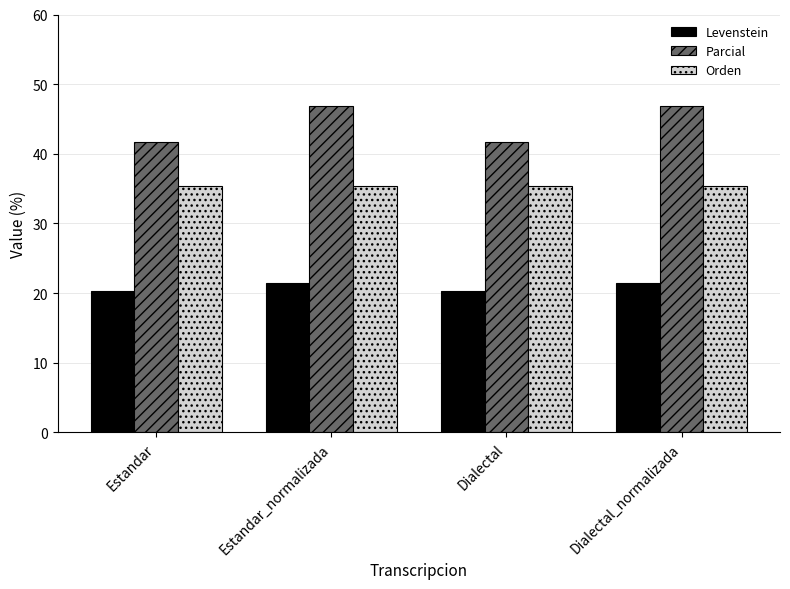

At Estandar, list the series in order from smallest to largest.

Levenstein, Orden, Parcial